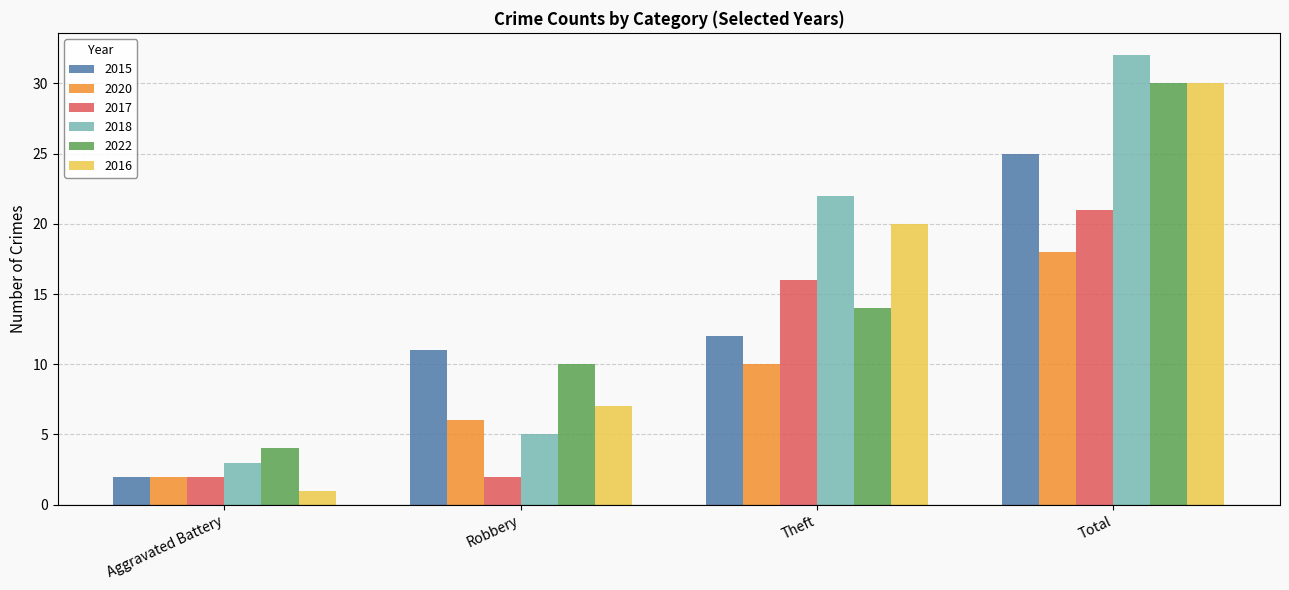

At which label is 2020 closest to 10?

Theft